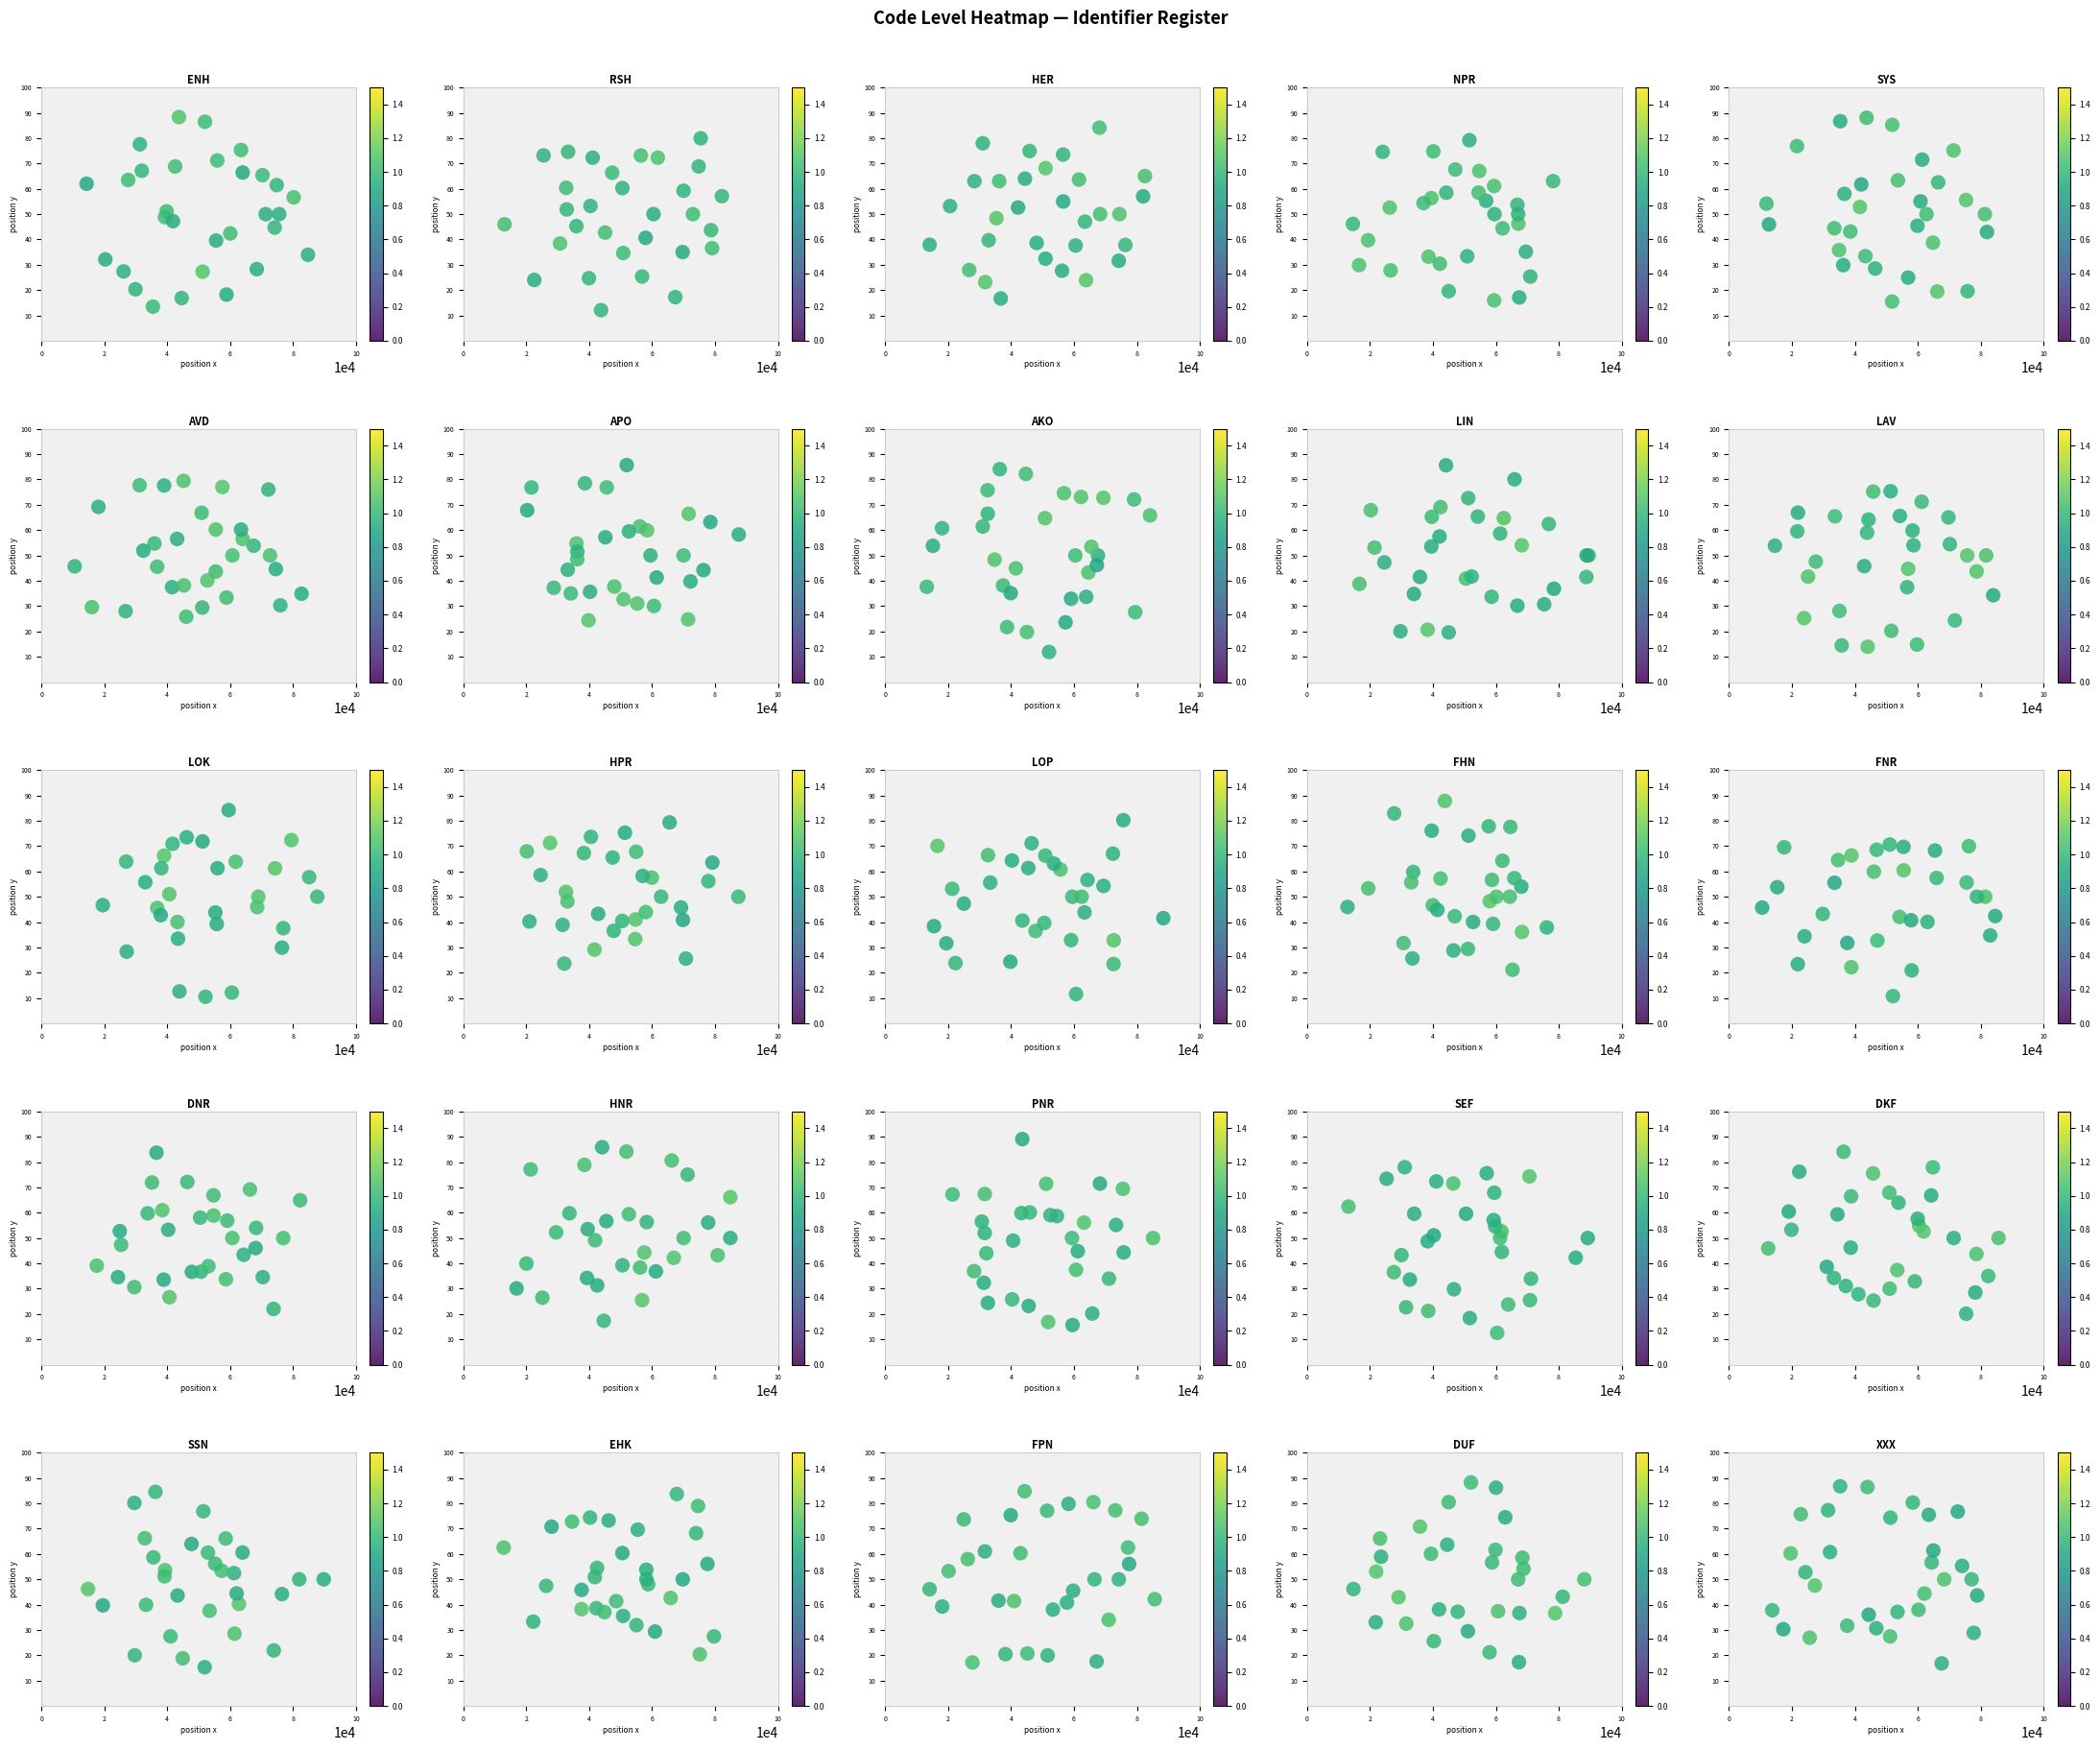

How many data points does each series have?

30